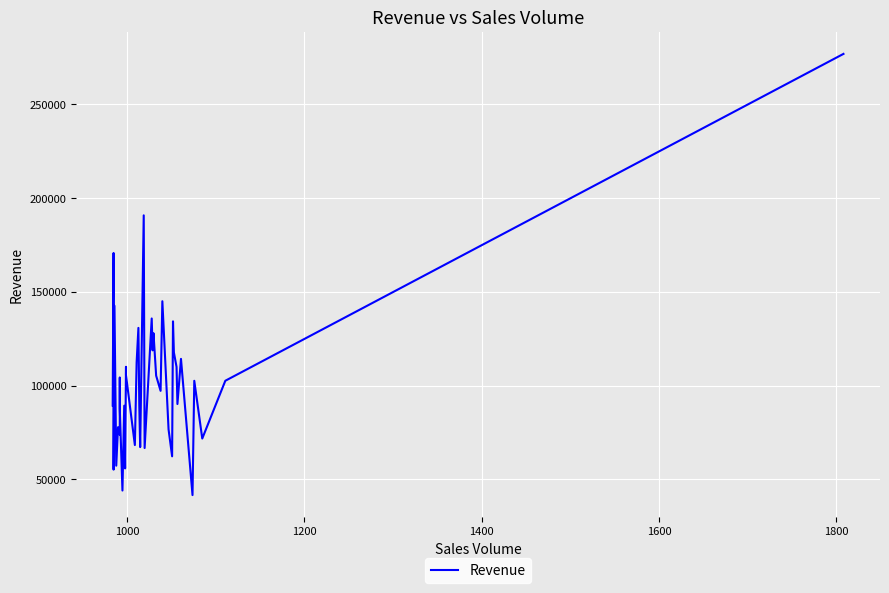

How many values are below 102540?

20